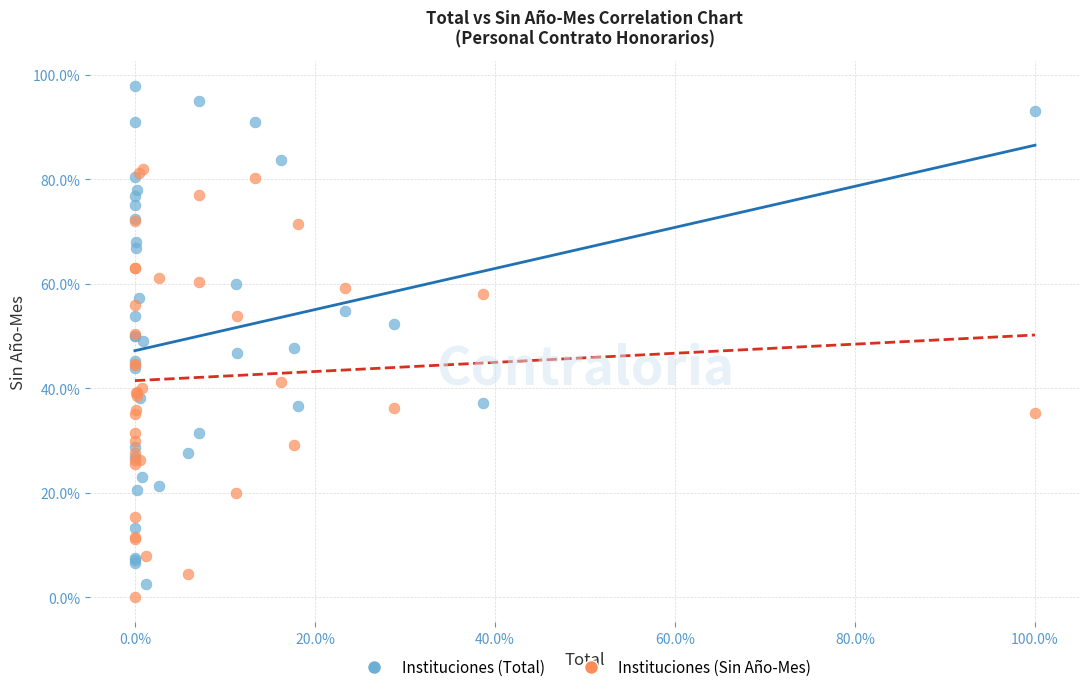

Which series has the widest spread of Y values?

Instituciones (Total)